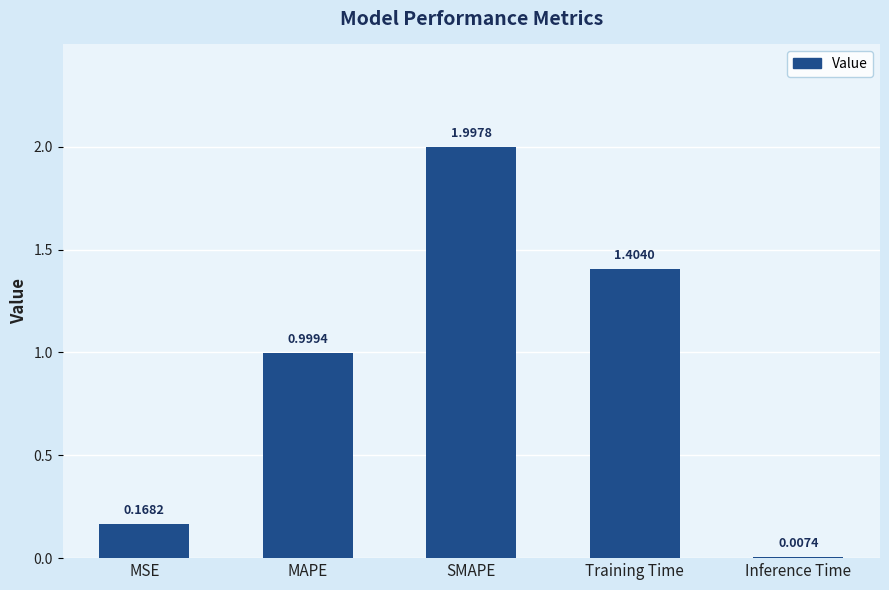

What is the sum of the values at MSE and Training Time?

1.6